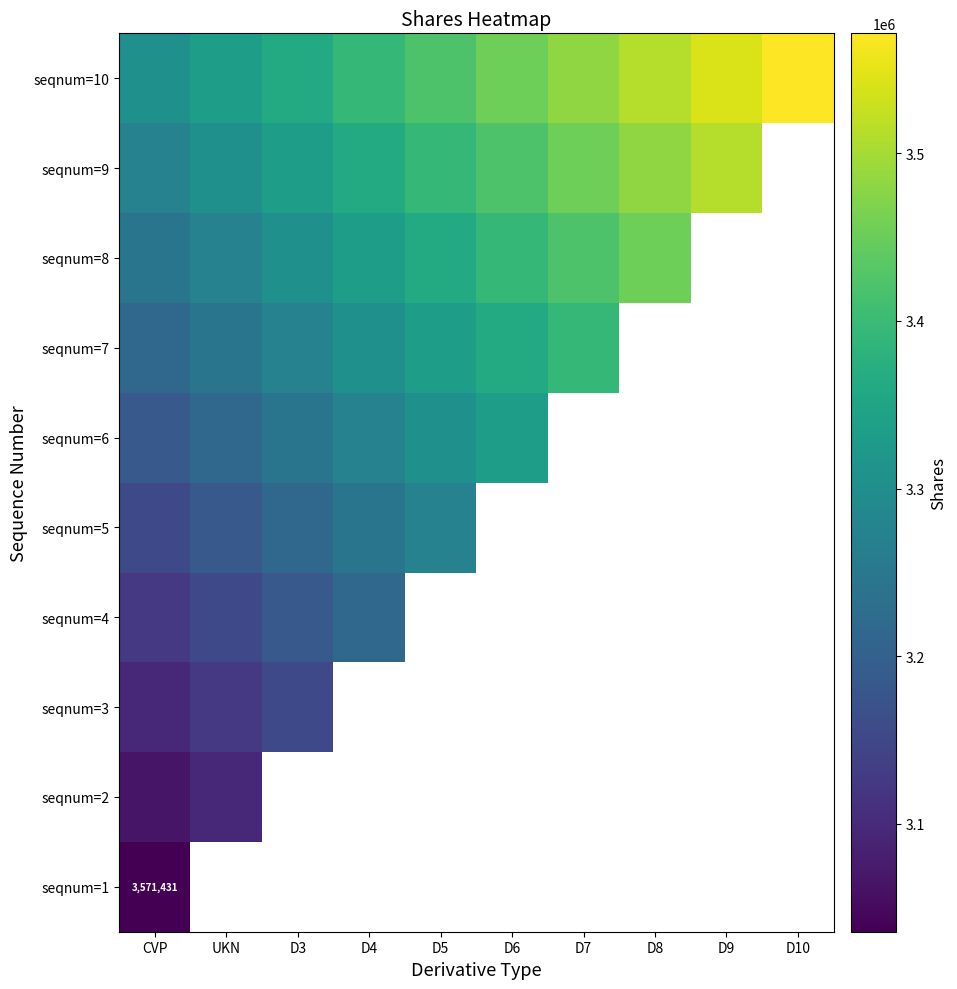

Is it true that seqnum=7 equals 3333328.3 at D5?

True